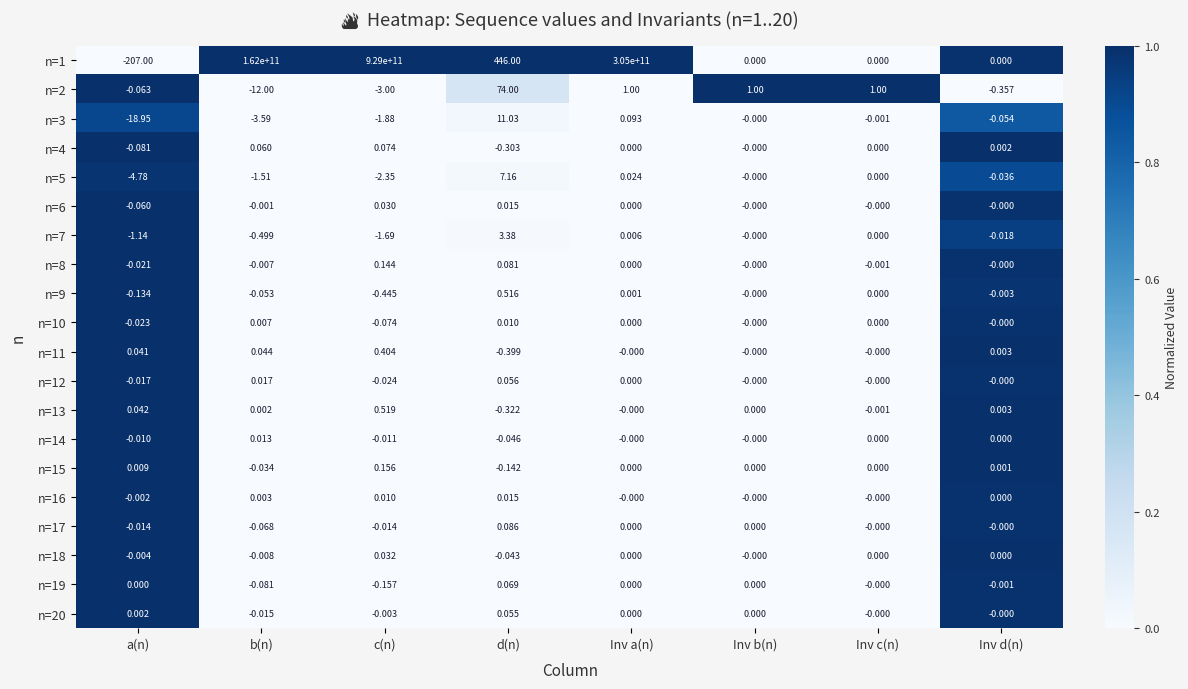

Where does the n=9 series first go above 0?

d(n)